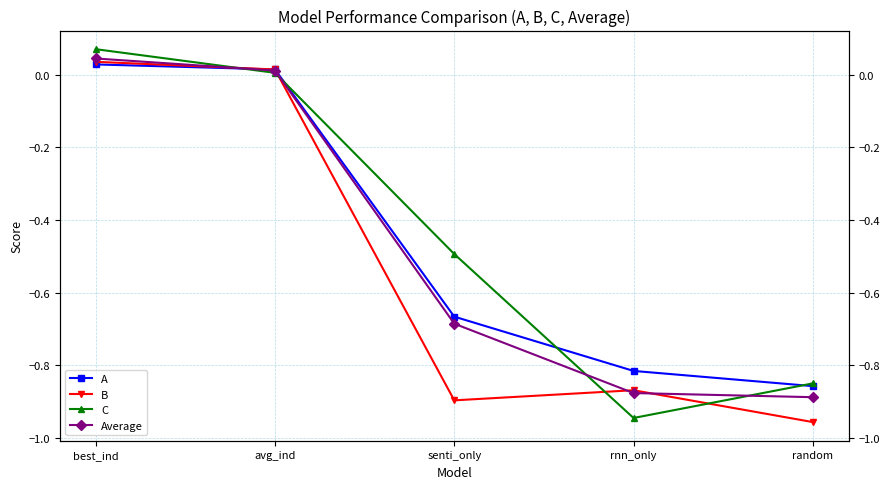

True or false: B and C cross at least once.

True